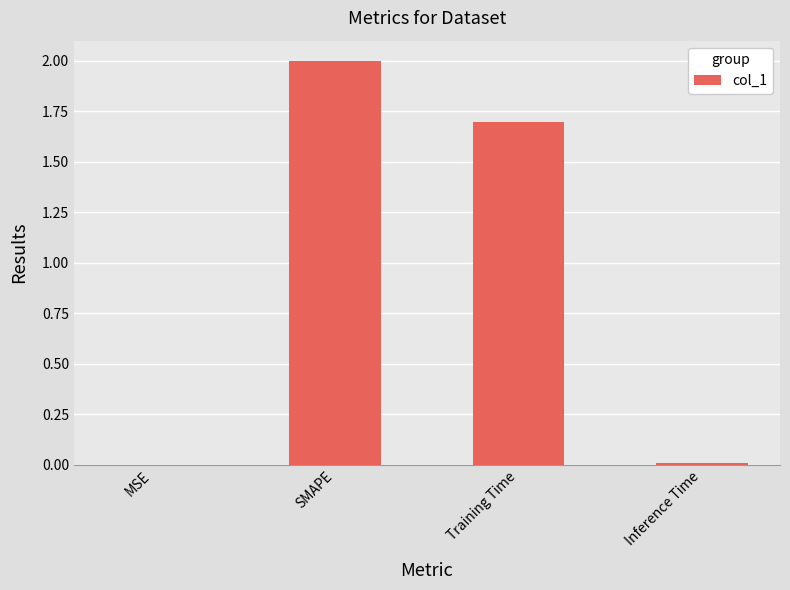

True or false: the data shows 1.7 at Training Time.

True